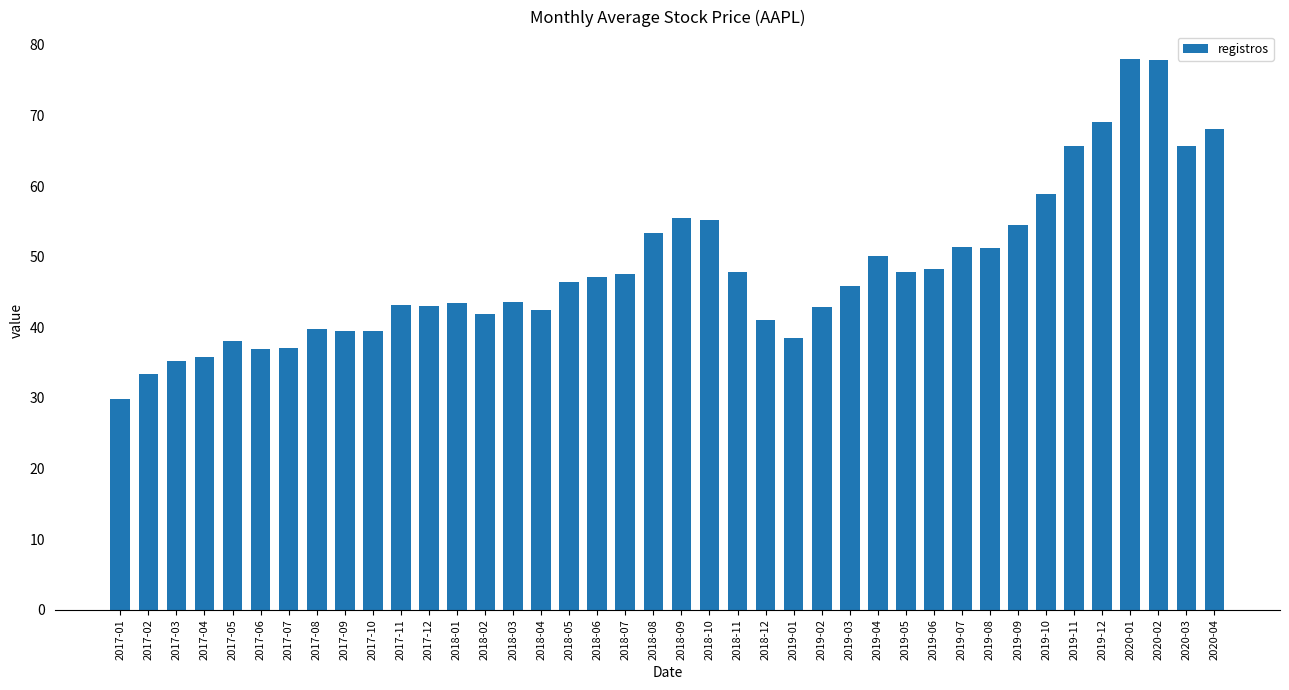

Is it true that the value at 2017-06 is 37.0?

True